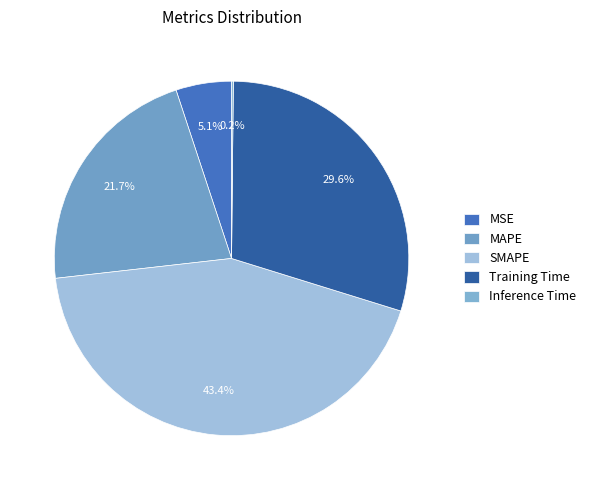

To the nearest percent, what is the difference between the largest and smallest slice percentages?

43%